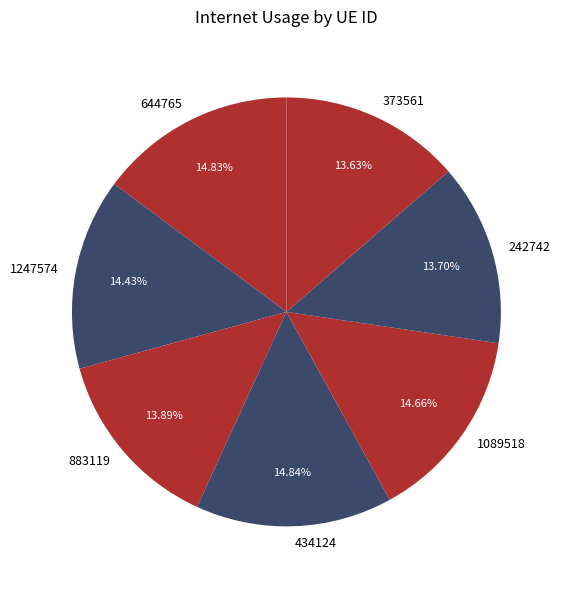

Is the sum of 373561 and 883119 greater than half?

No